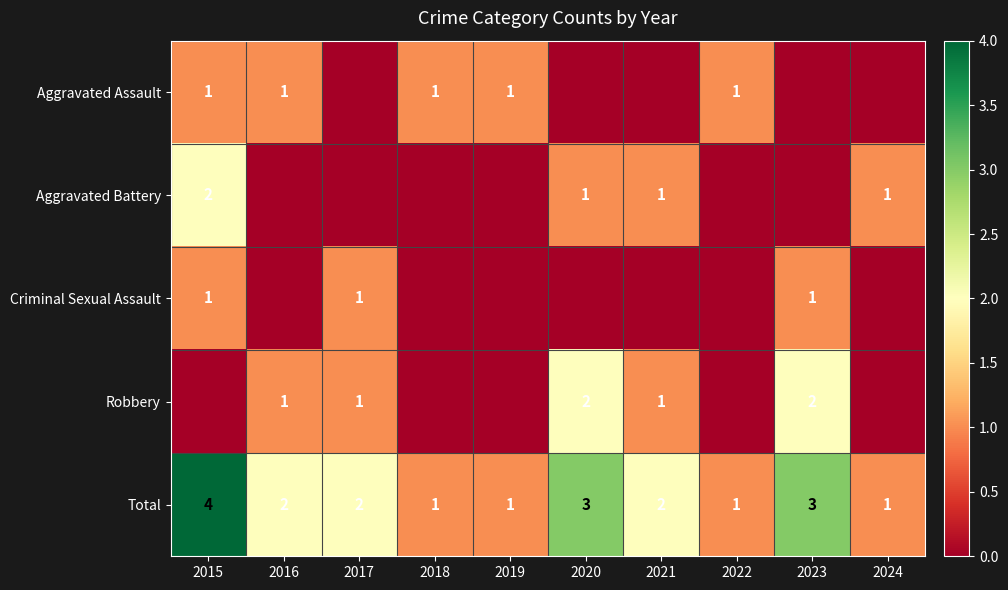

What is the difference between the maximum and second lowest values in the Total series?

3